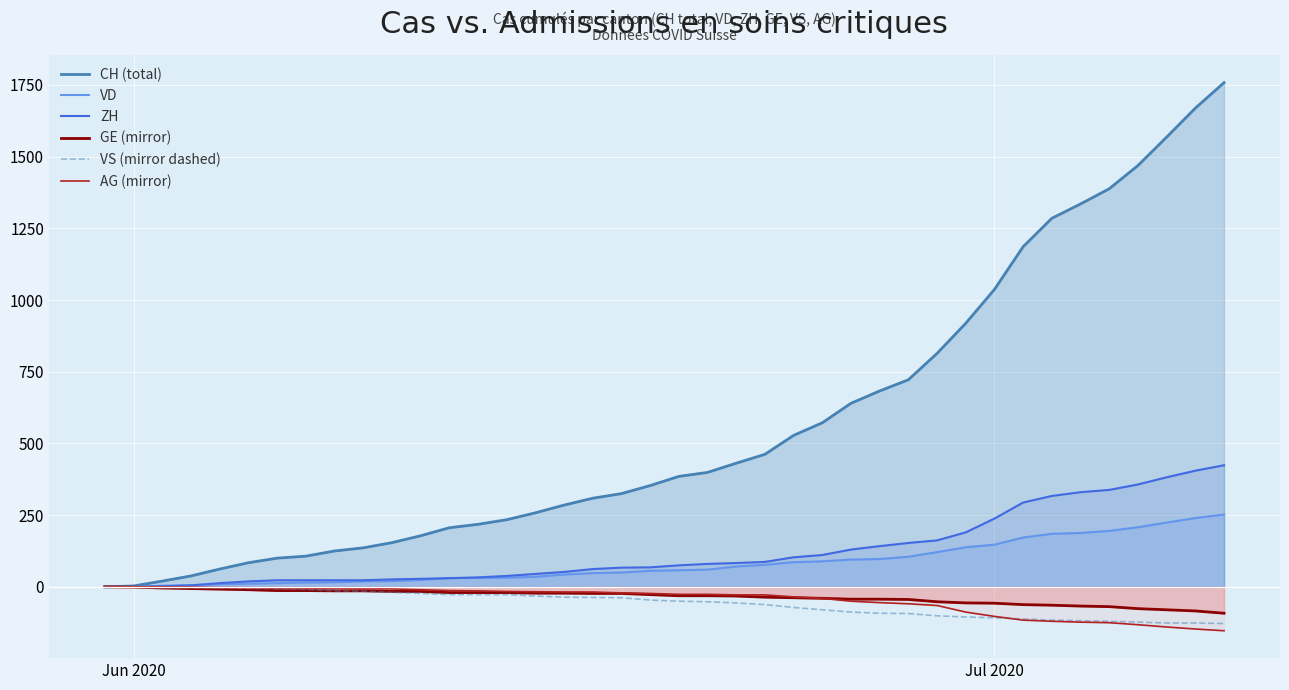

True or false: GE (mirror) and ZH cross at least once.

False